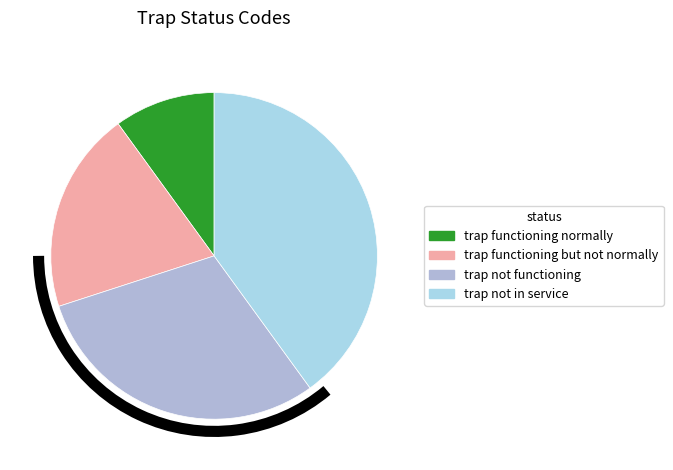

How many slices are in this pie chart?

4